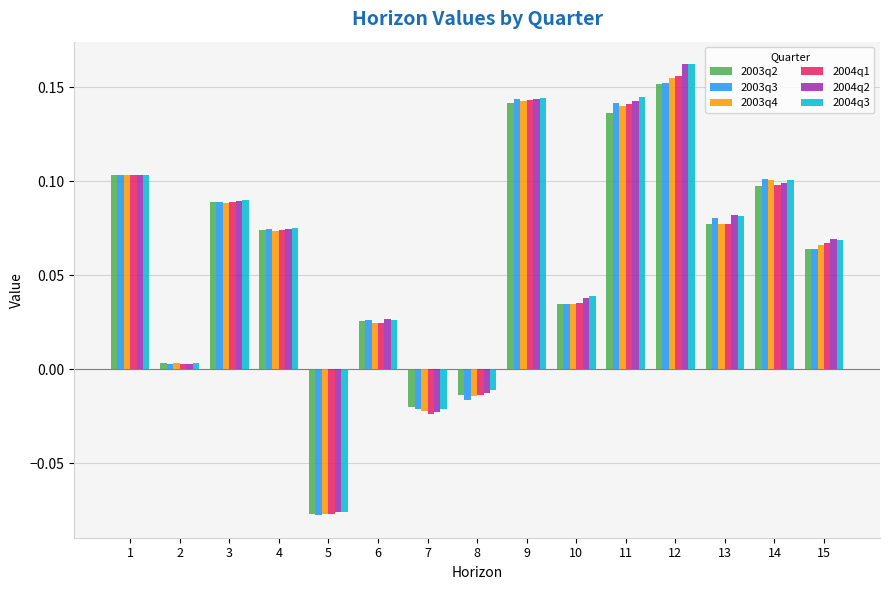

Which series has the widest spread of values?

2004q2